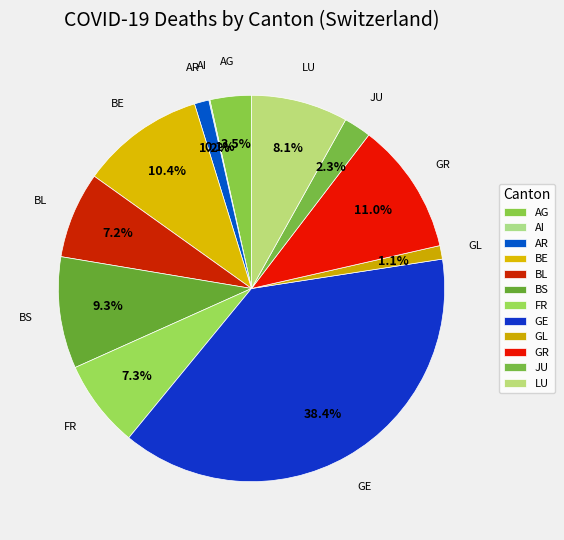

Is there a majority slice in this chart?

No